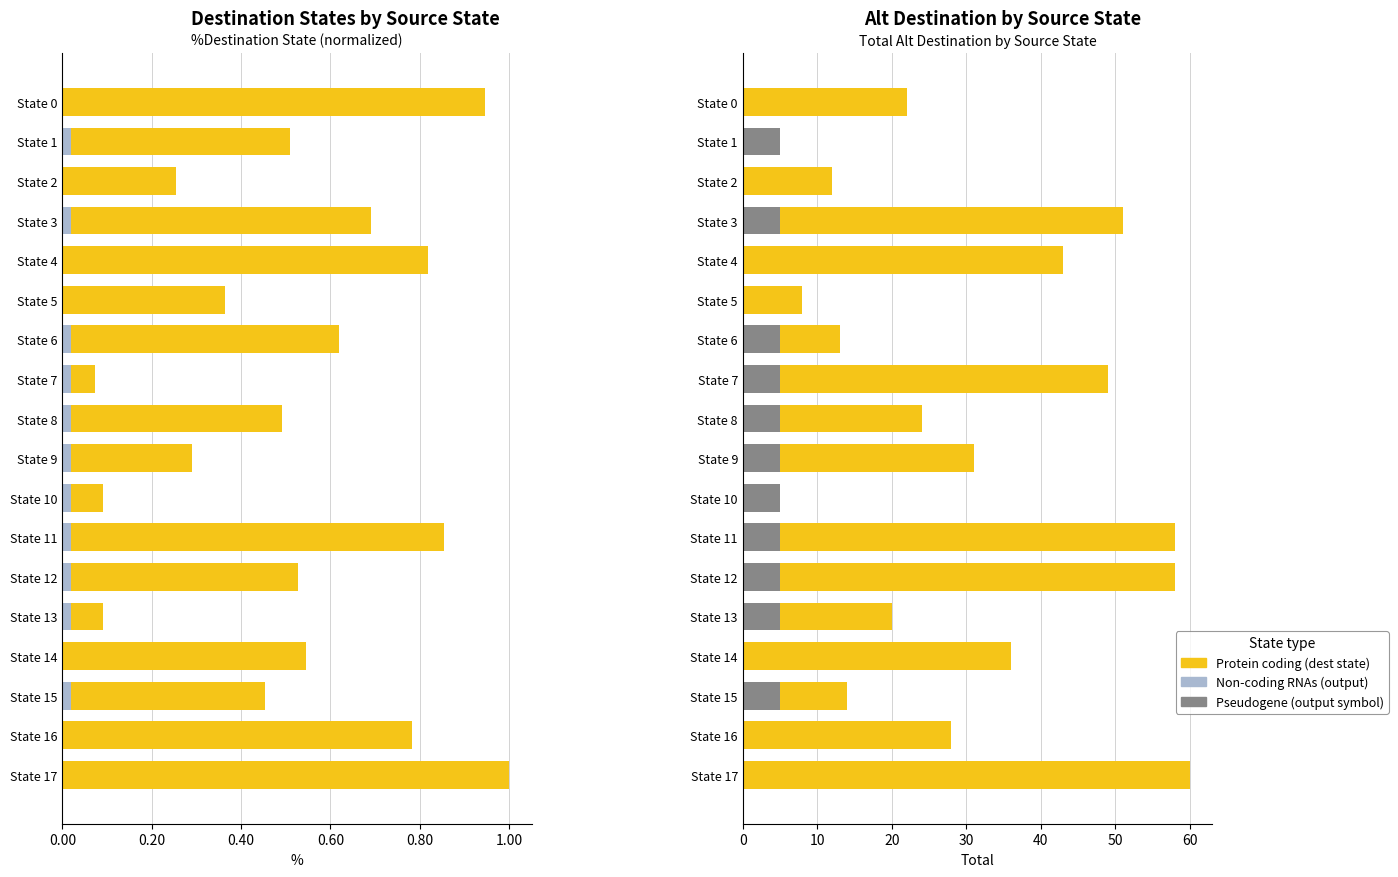

The Non-coding RNAs (output) series shows 0.0 at State 0. True or false?

True